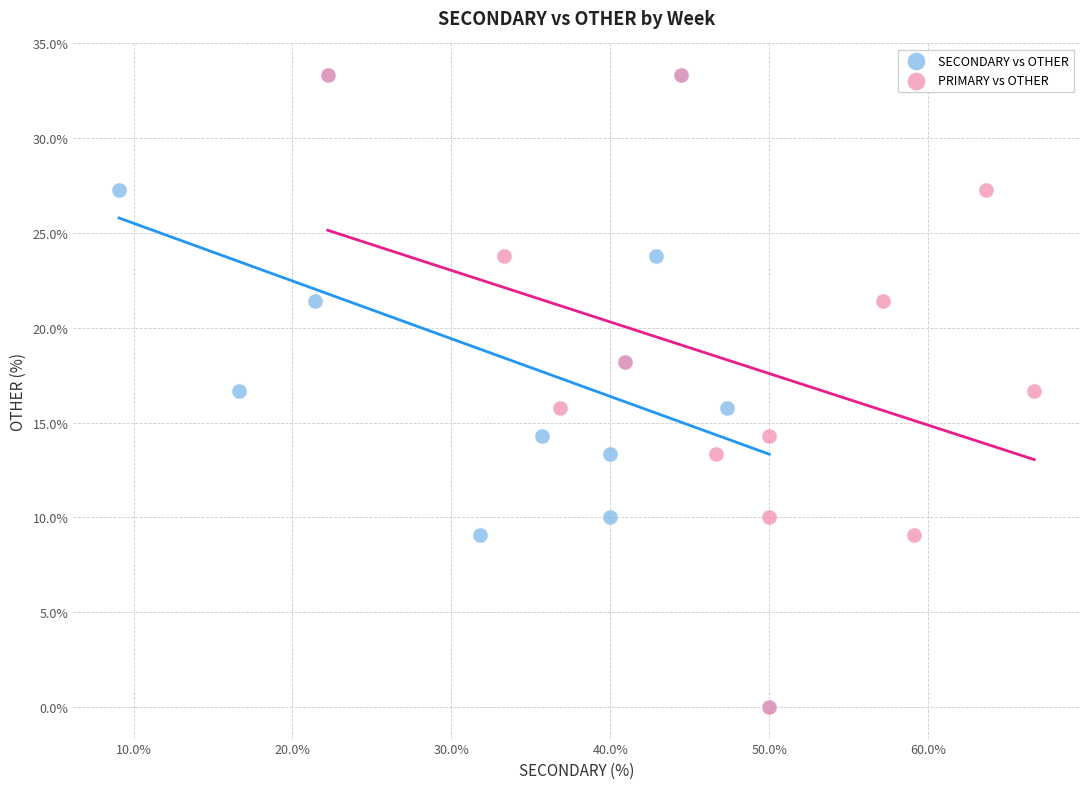

What are all the series names shown in the legend?

SECONDARY vs OTHER, PRIMARY vs OTHER